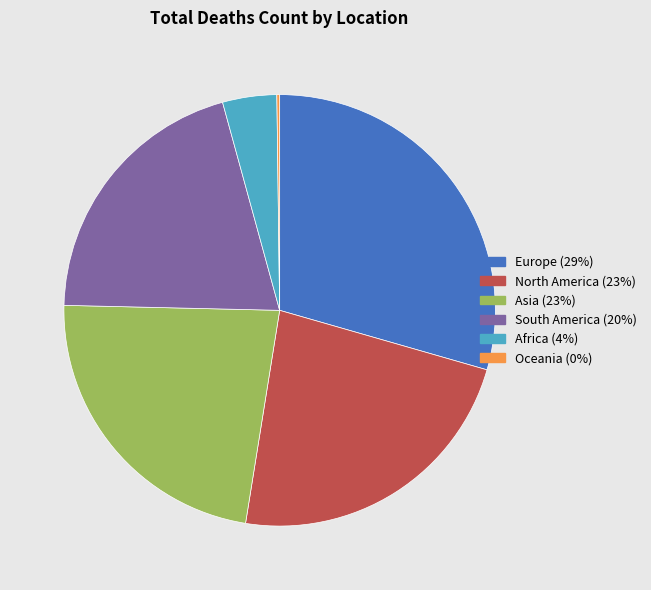

The South America (20%) slice represents 20% of the pie. True or false?

True